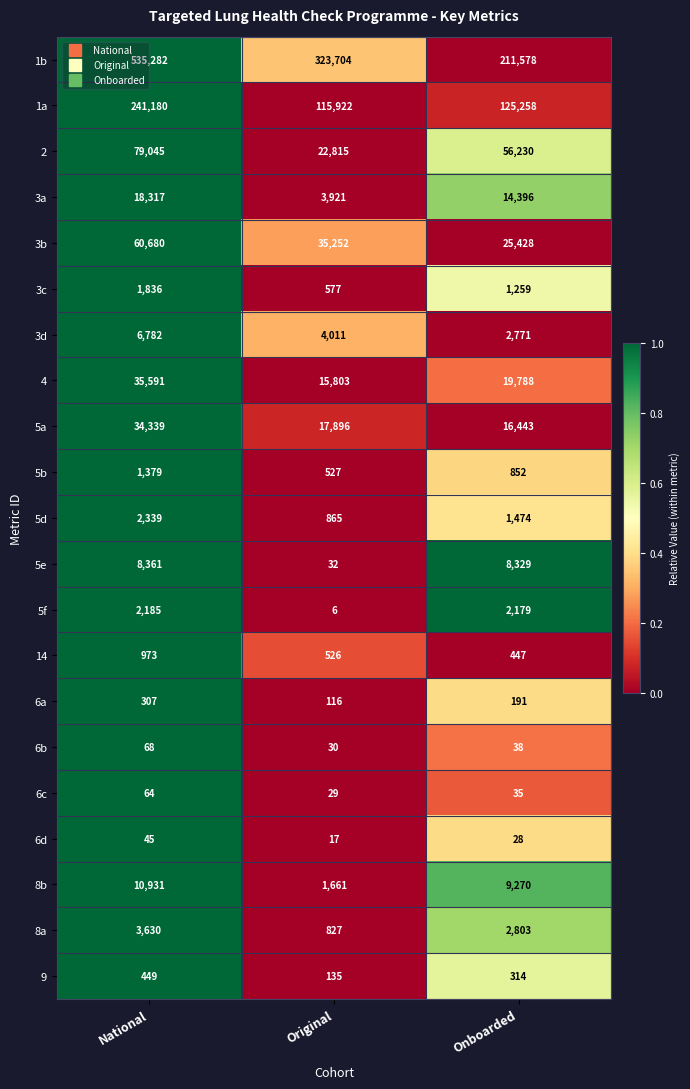

Which series changed the most between National and Original?

1b